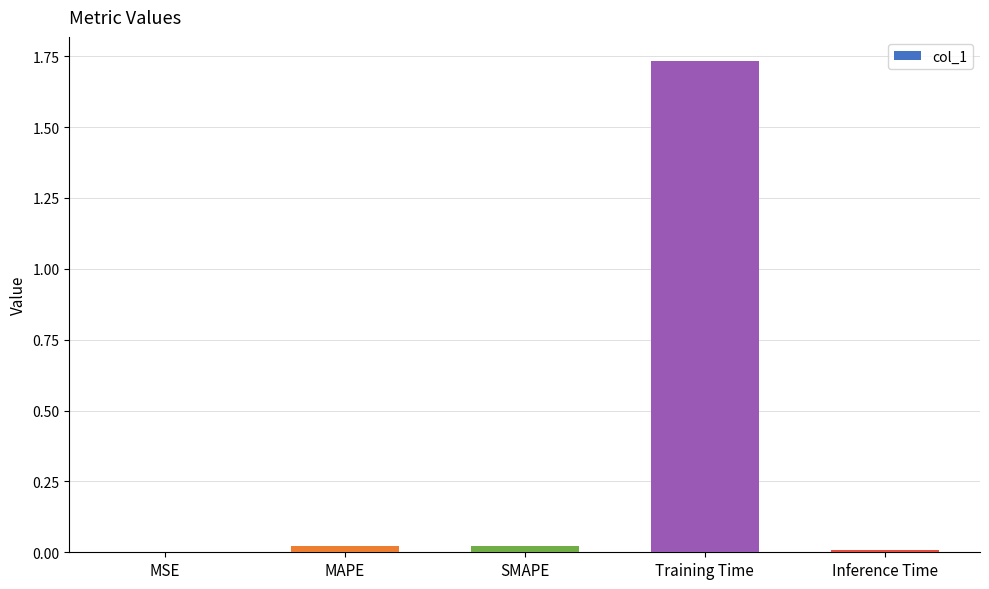

What is the average value?

0.4